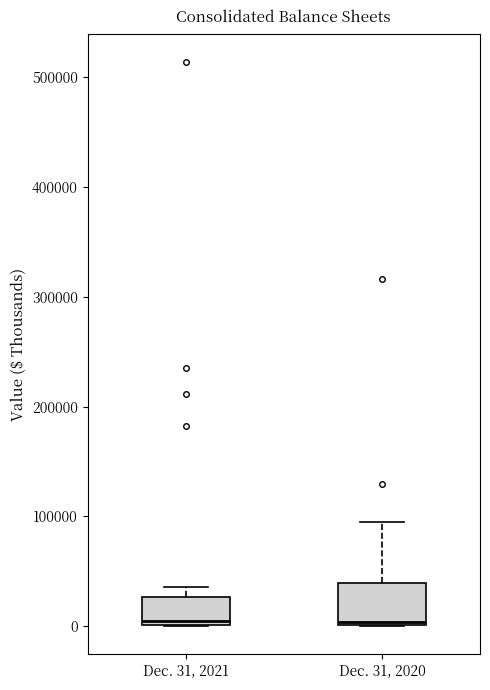

Reading left to right, read every box against the y-axis: the position of its median line, the range the box covers, and the ends of its whiskers. The values are not printed on the chart, so give them approximately, as read against the axis.

Dec. 31, 2021: median 0 (just above the box's lower edge), box 0 to 30000, whiskers 0 to 40000
Dec. 31, 2020: median 0, box 0 to 40000, whiskers 0 to 100000